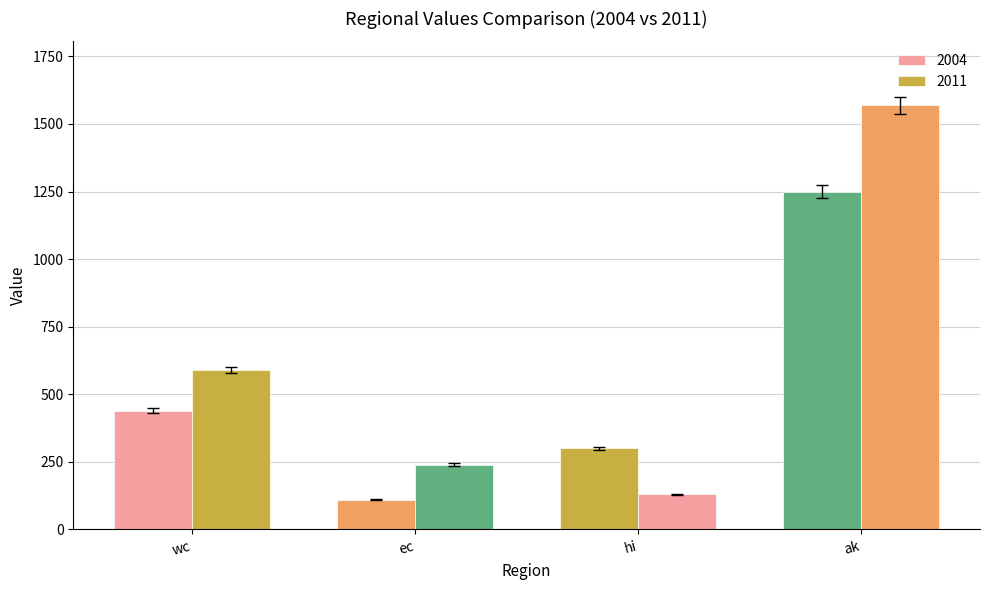

List the series in order of their overall mean, highest first.

2011, 2004